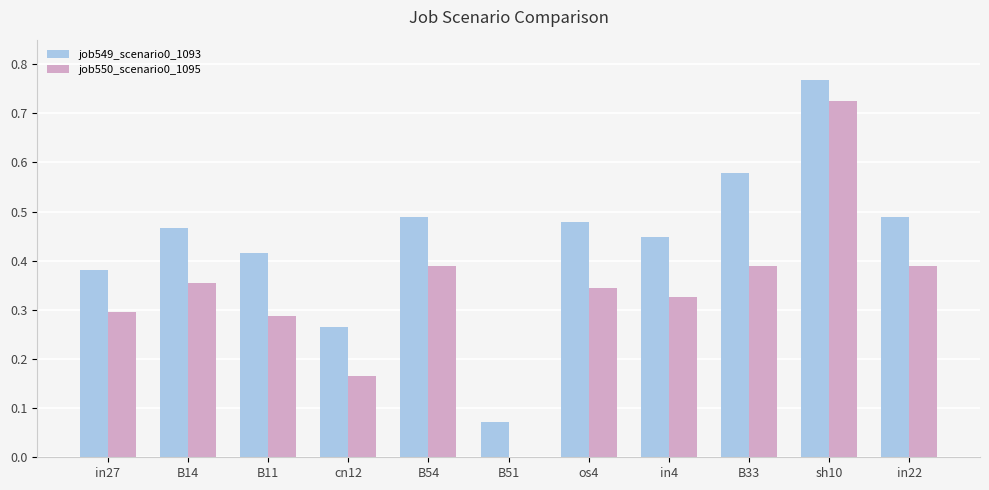

What is the sum of all job549_scenario0_1093 values?

4.8